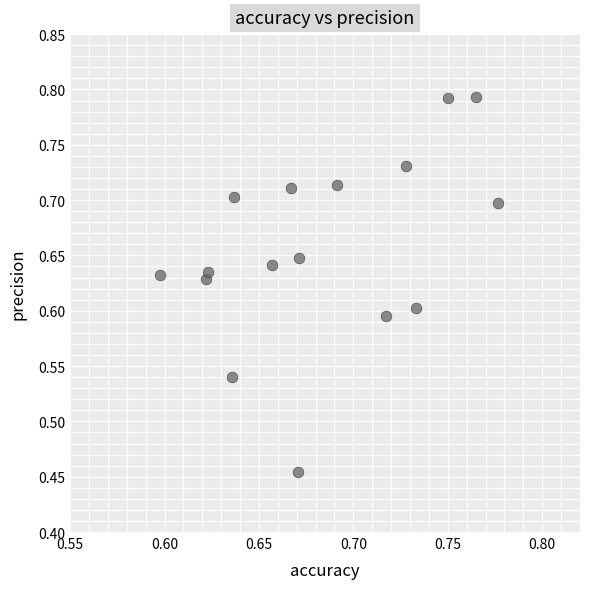

What is the range of Y values (max minus min)?

0.3